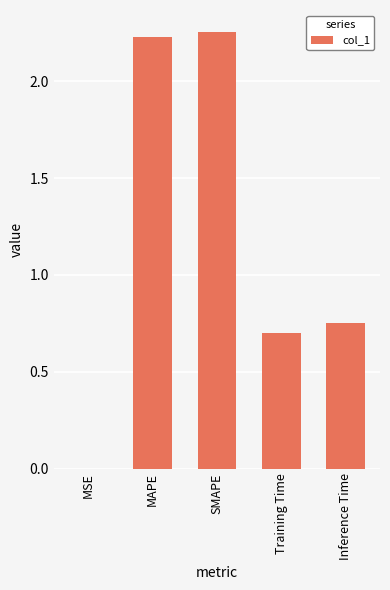

Between MAPE and SMAPE, which is larger?

SMAPE